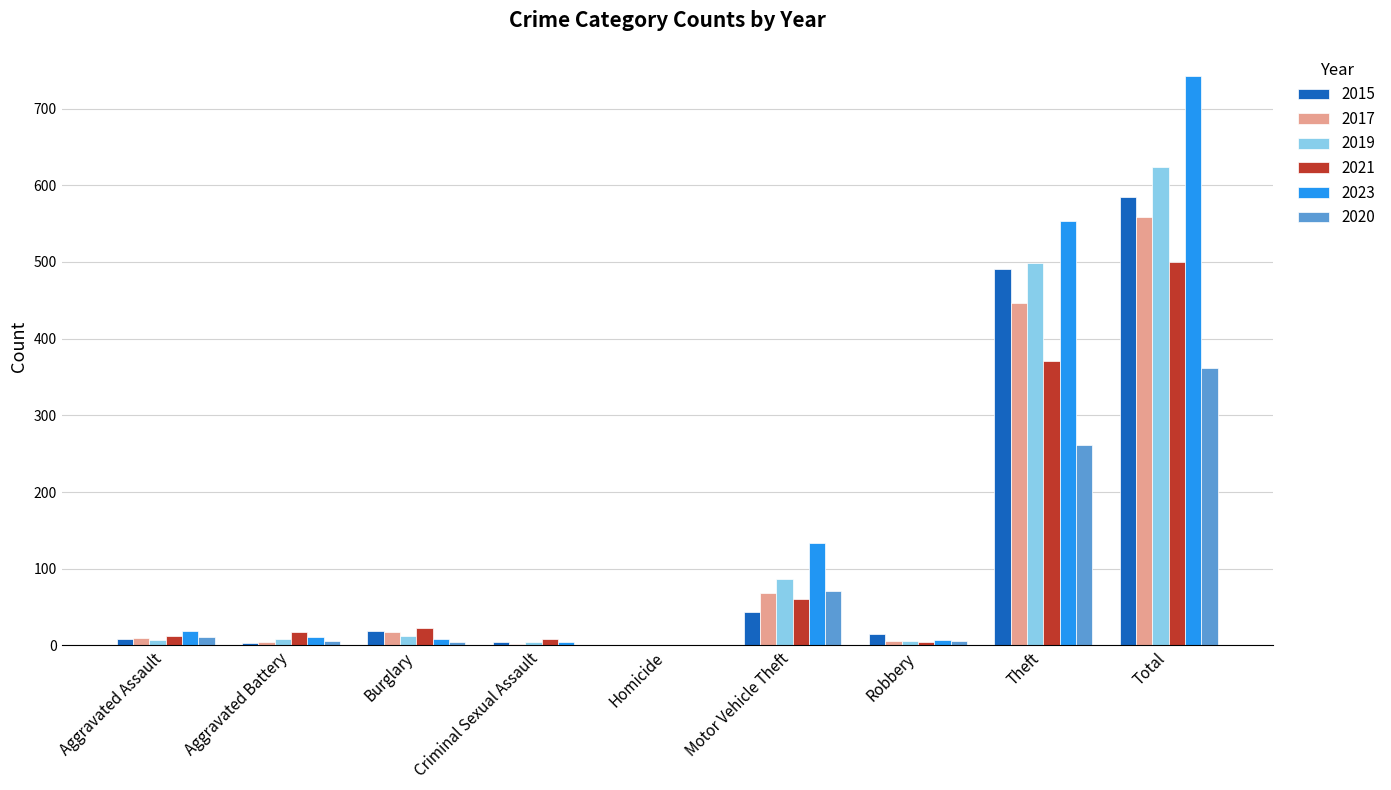

What are all the series names shown in the legend?

2015, 2017, 2019, 2021, 2023, 2020